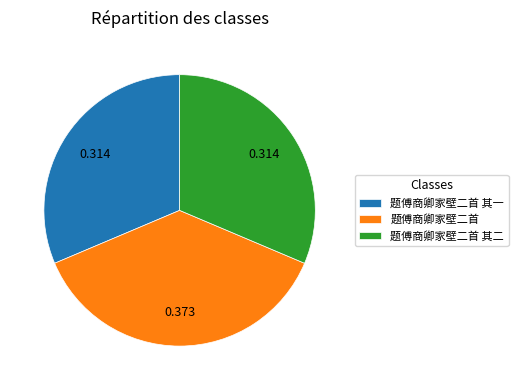

Does 题傅商卿家壁二首 其一 represent more than half of the total?

No